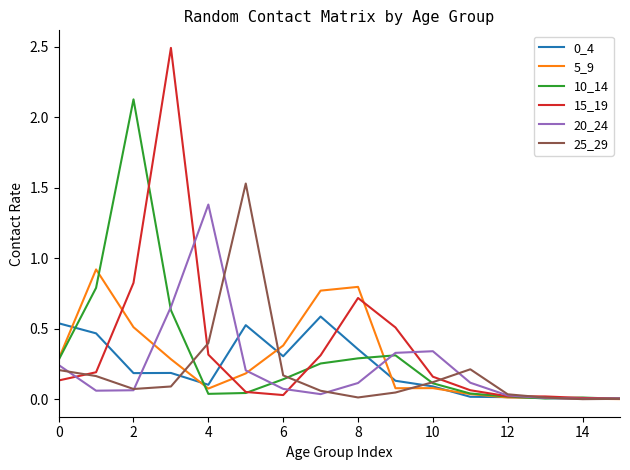

What is the maximum value shown in the chart?

2.5